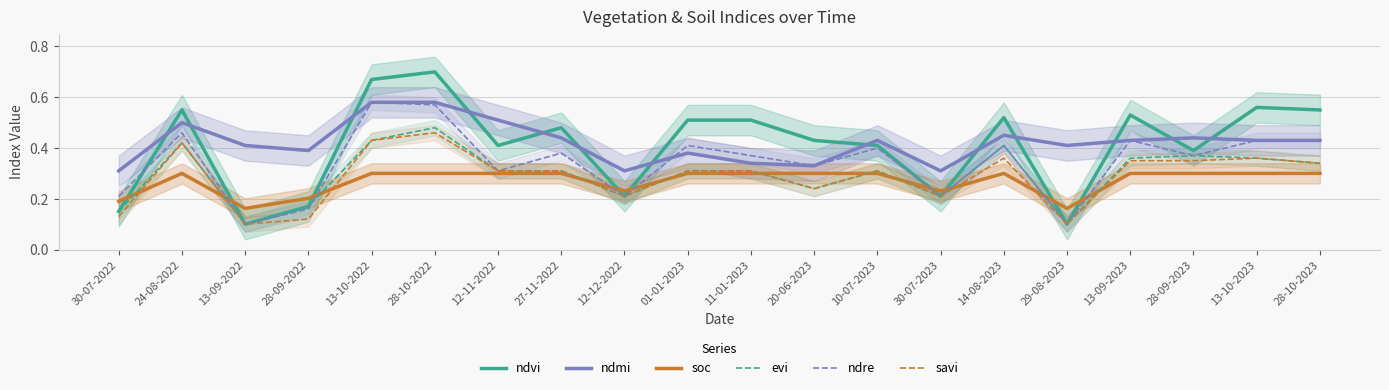

True or false: ndvi and ndre cross at least once.

True